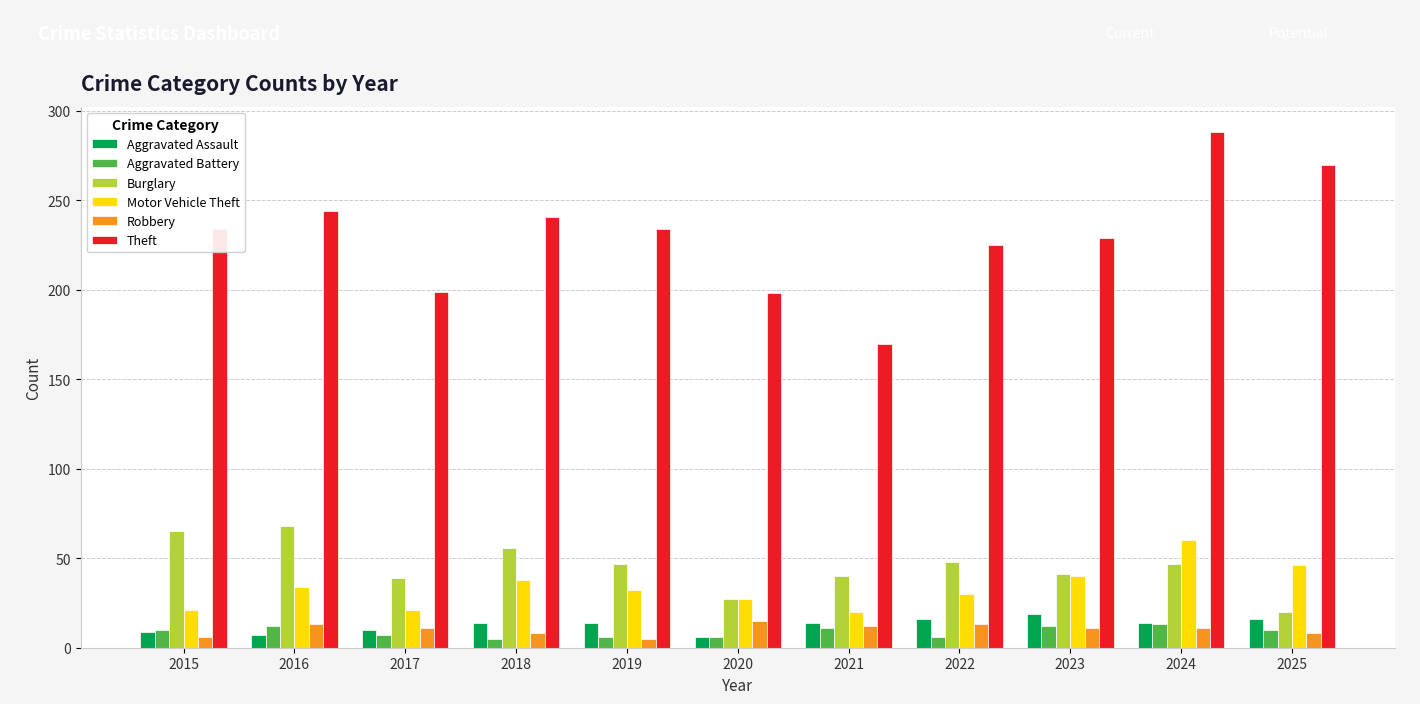

Which category has the highest value in the Theft series?

2024